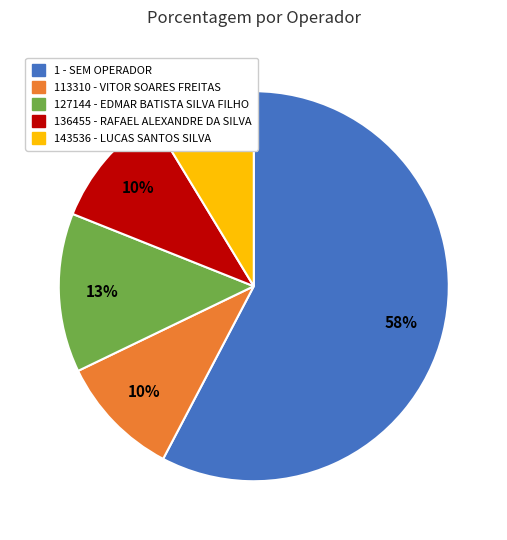

To the nearest percent, what is the combined percentage of 113310 - VITOR SOARES FREITAS and 136455 - RAFAEL ALEXANDRE DA SILVA?

20%